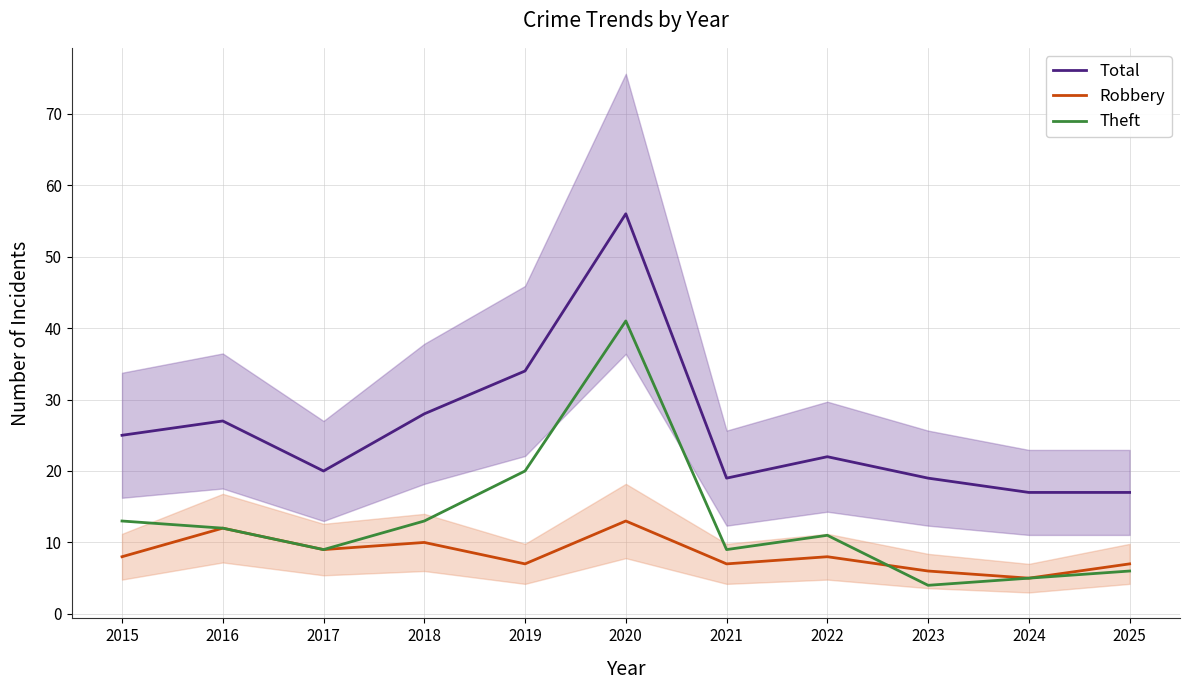

How many interior local valleys does the Theft series have?

3